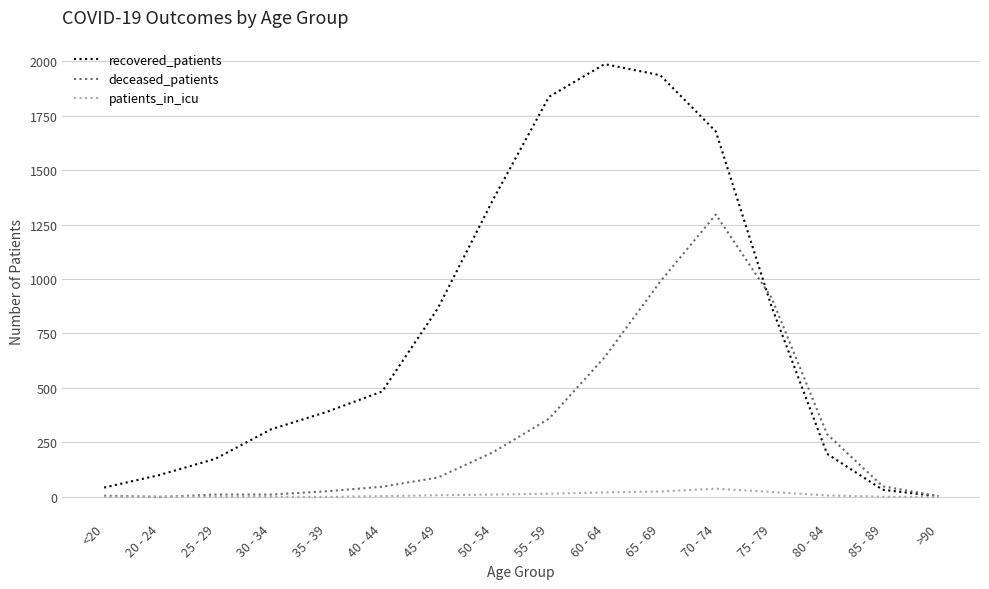

Rank the series by their maximum value, from highest to lowest.

recovered_patients, deceased_patients, patients_in_icu